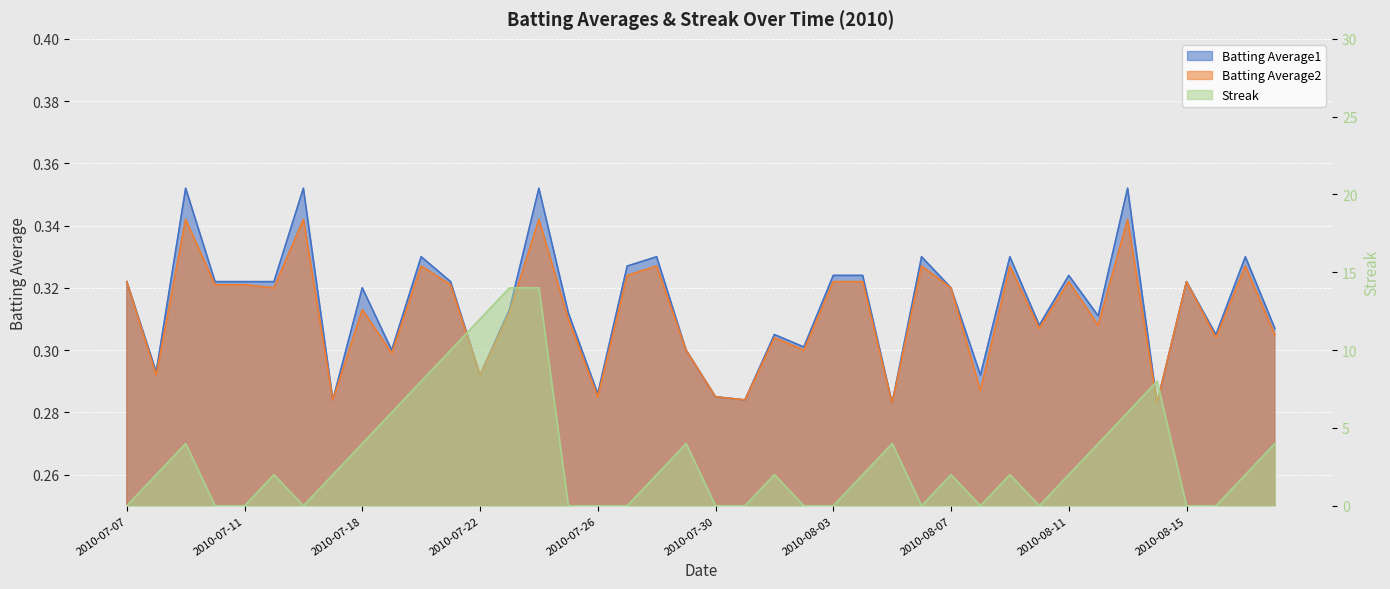

Which series has the largest range (max minus min)?

Streak